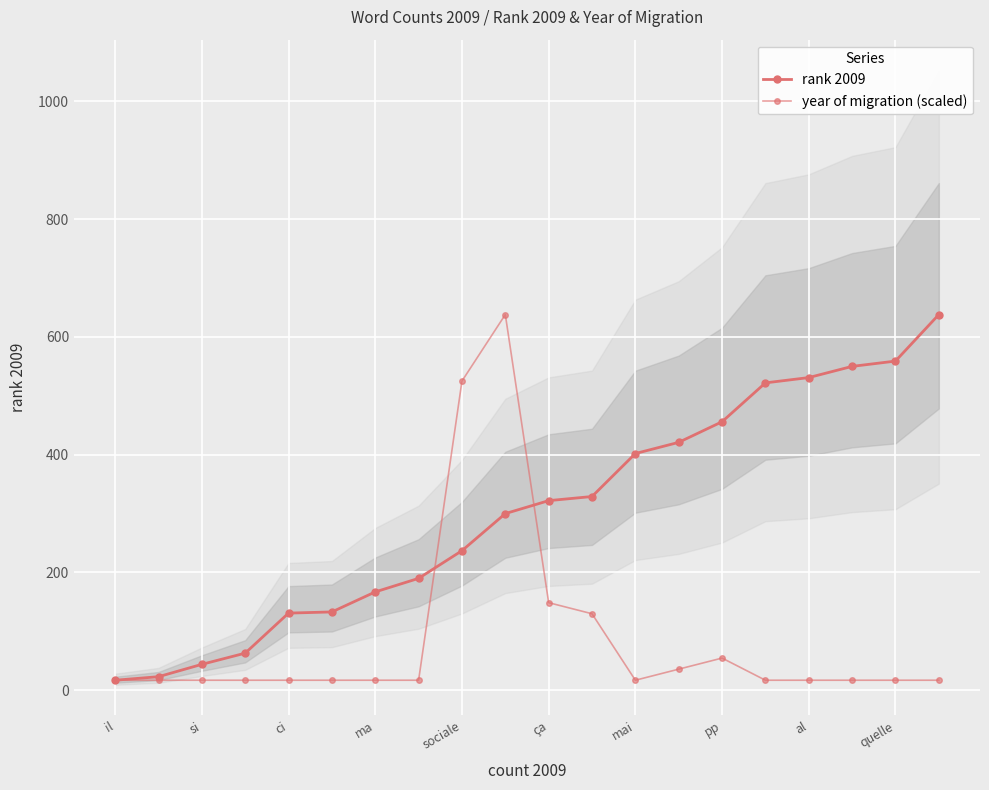

What is the value of the rank 2009 point at the 18th from the left?

550.0